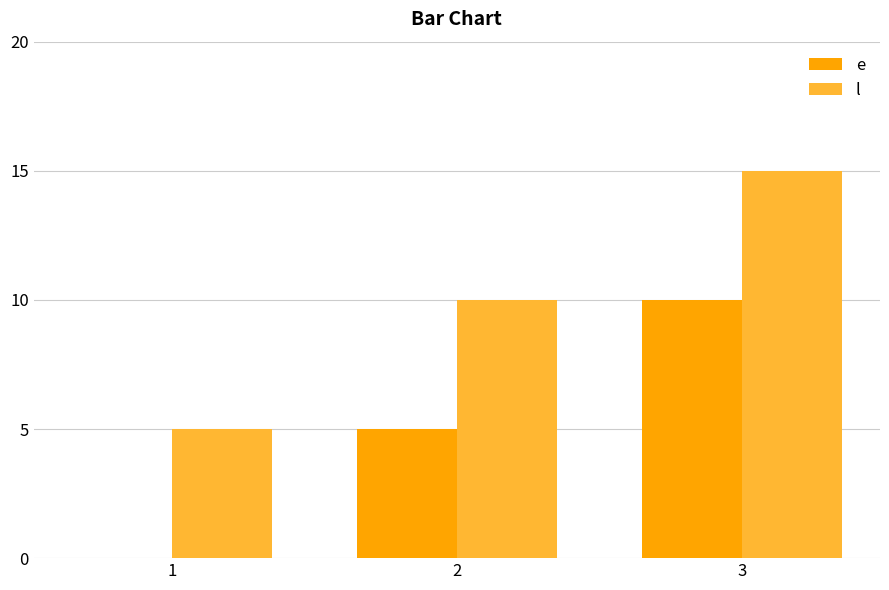

Is it true that l equals 5 at 1?

True